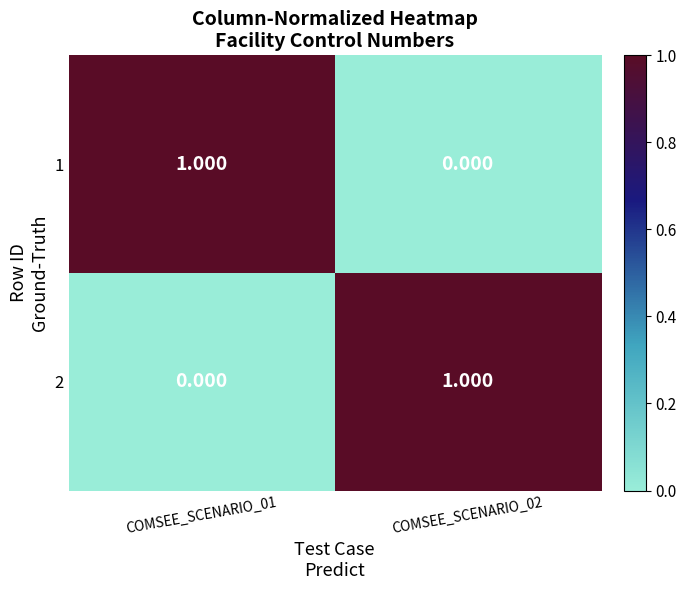

Rank the series at COMSEE_SCENARIO_02 from highest to lowest value.

2, 1